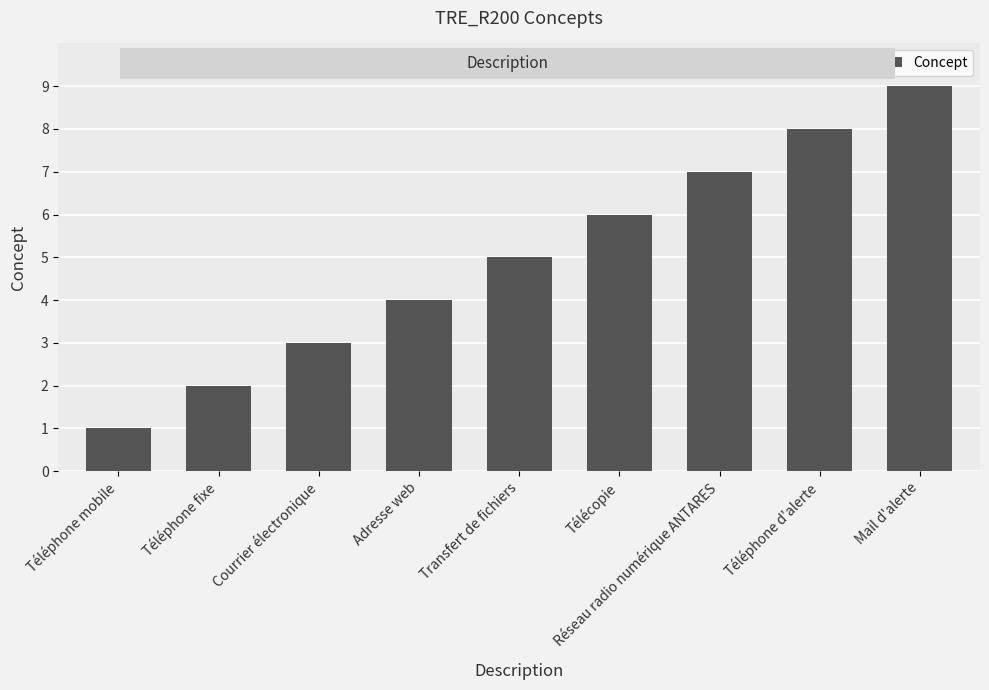

True or false: the data shows 1 at Transfert de fichiers.

False